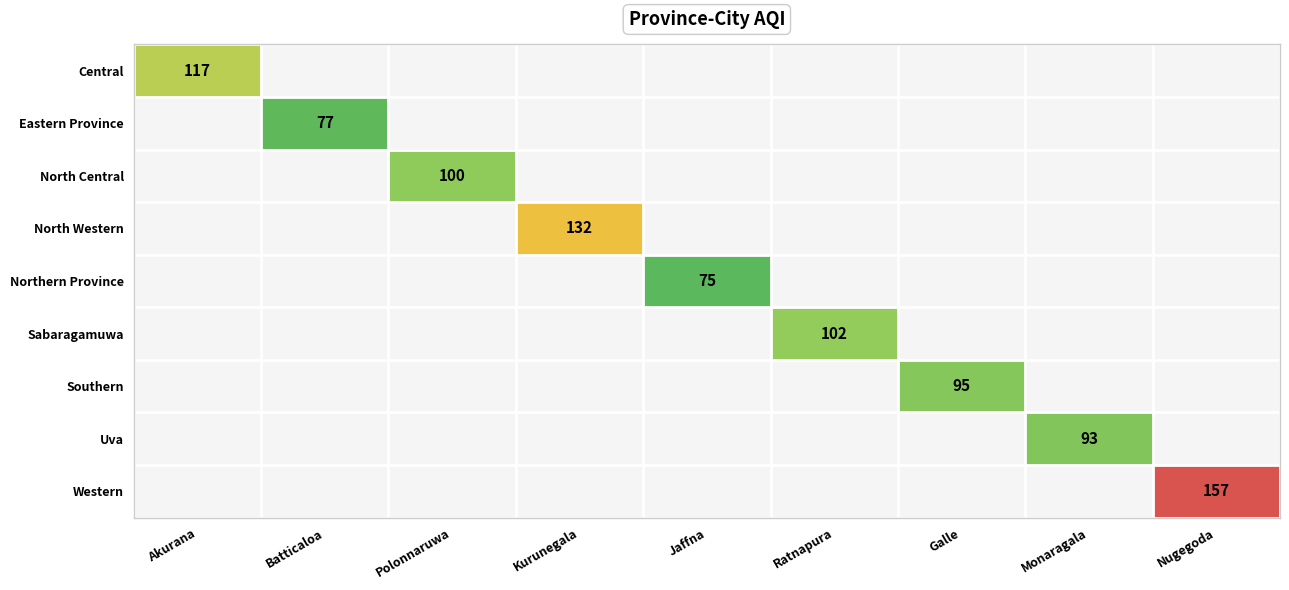

What is the minimum value shown in the chart?

75.0